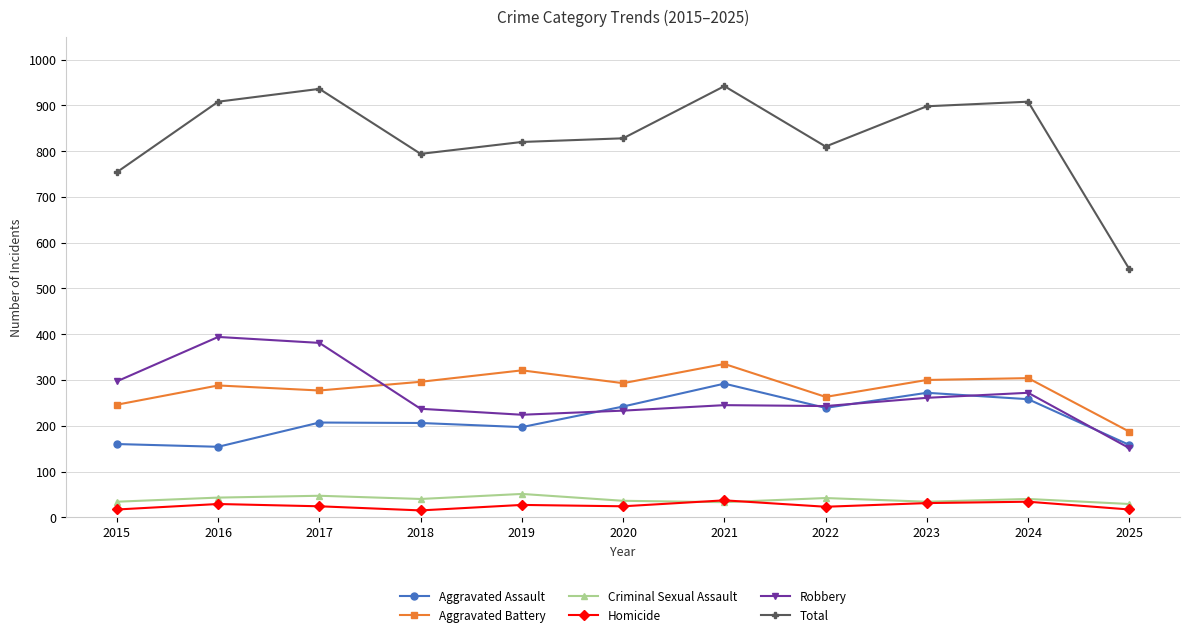

What is the total value across all series at 2015?

1508